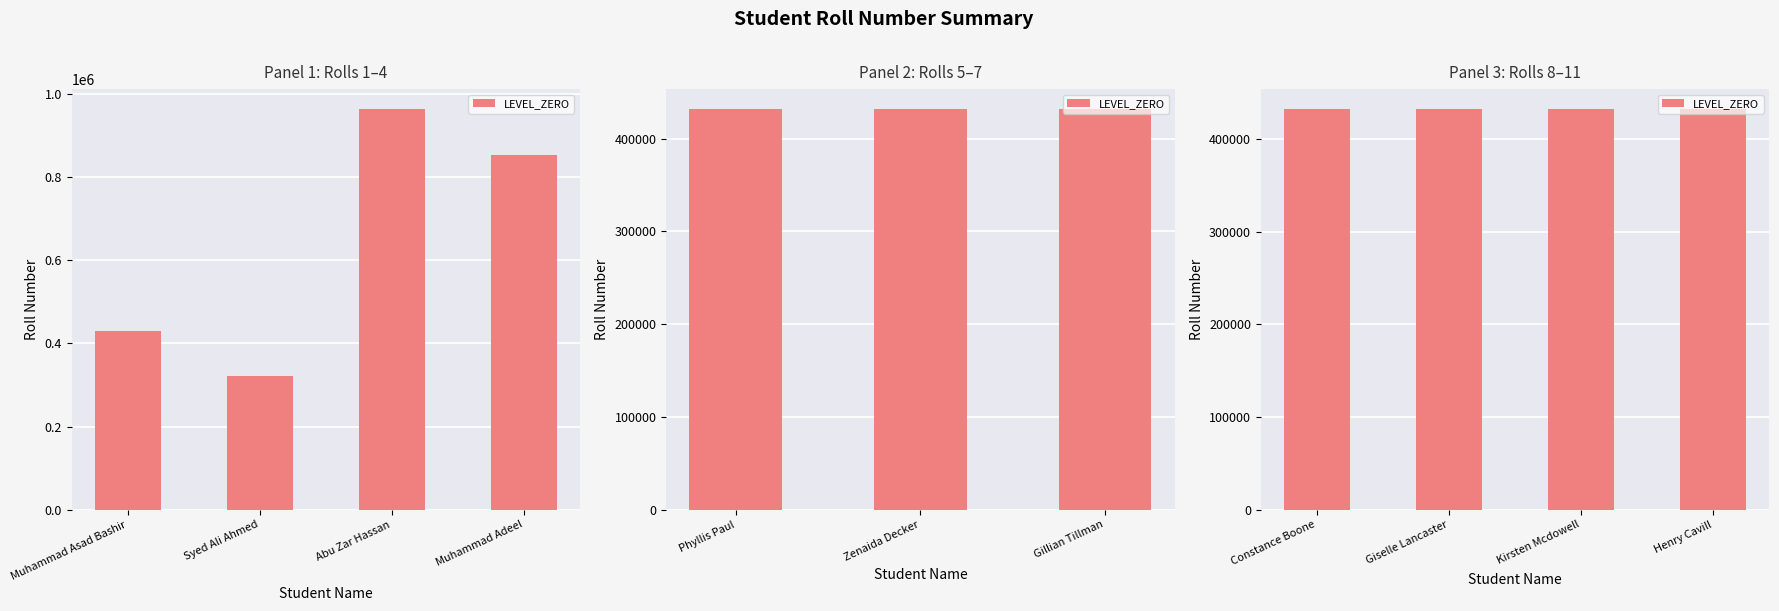

What is the approximate value at Constance Boone, to the nearest 10?

431830